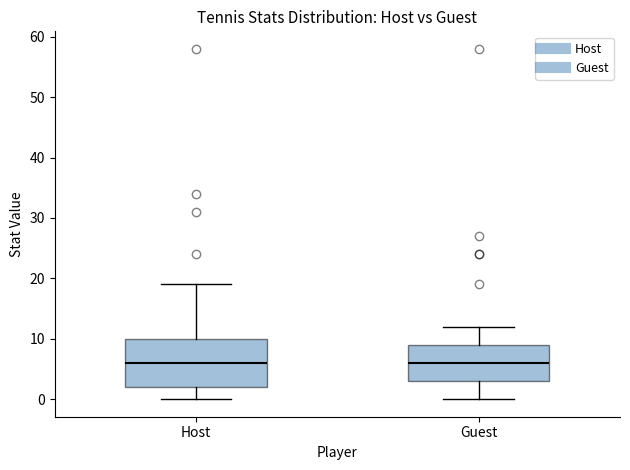

Reading left to right, read every box against the y-axis: the position of its median line, the range the box covers, and the ends of its whiskers. The values are not printed on the chart, so give them approximately, as read against the axis.

Host: median 6, box 2 to 10, whiskers 0 to 19
Guest: median 6, box 3 to 9, whiskers 0 to 12